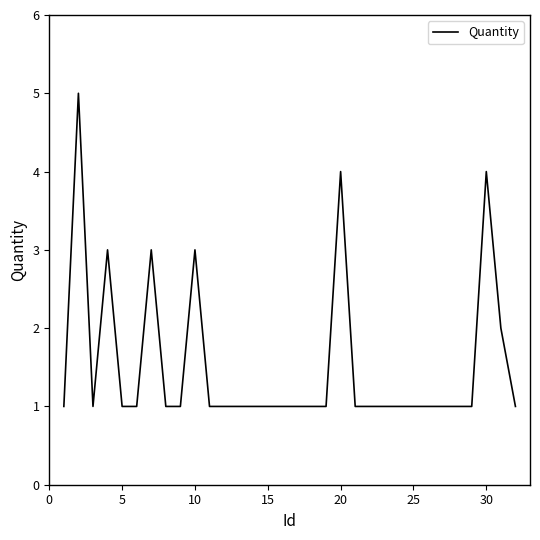

What is the difference between the second highest and minimum values?

3